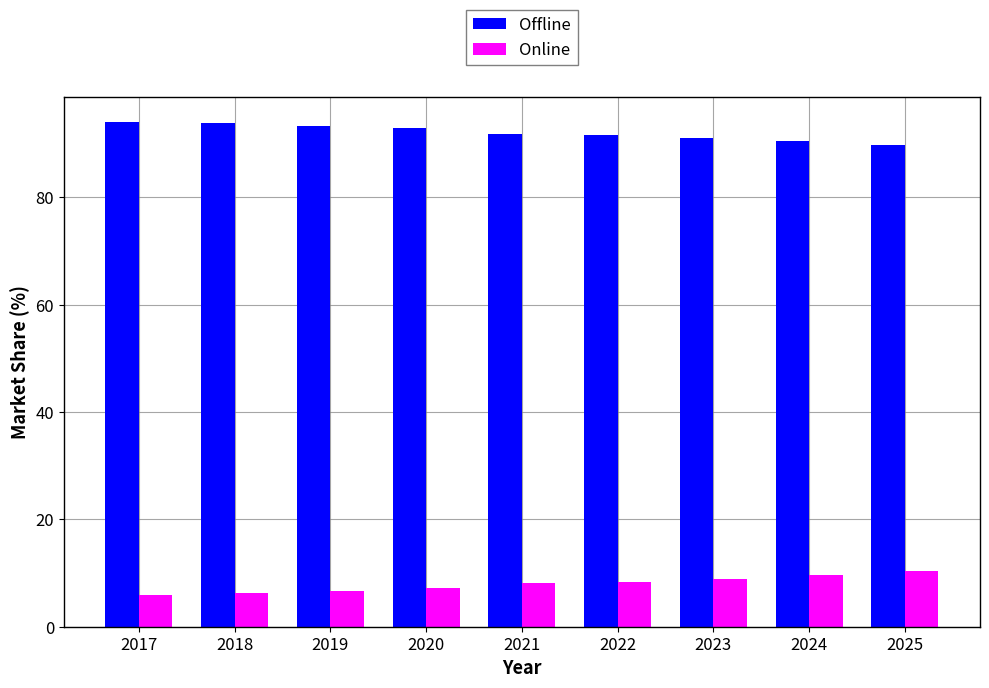

Rank the series by their average value, from highest to lowest.

Offline, Online